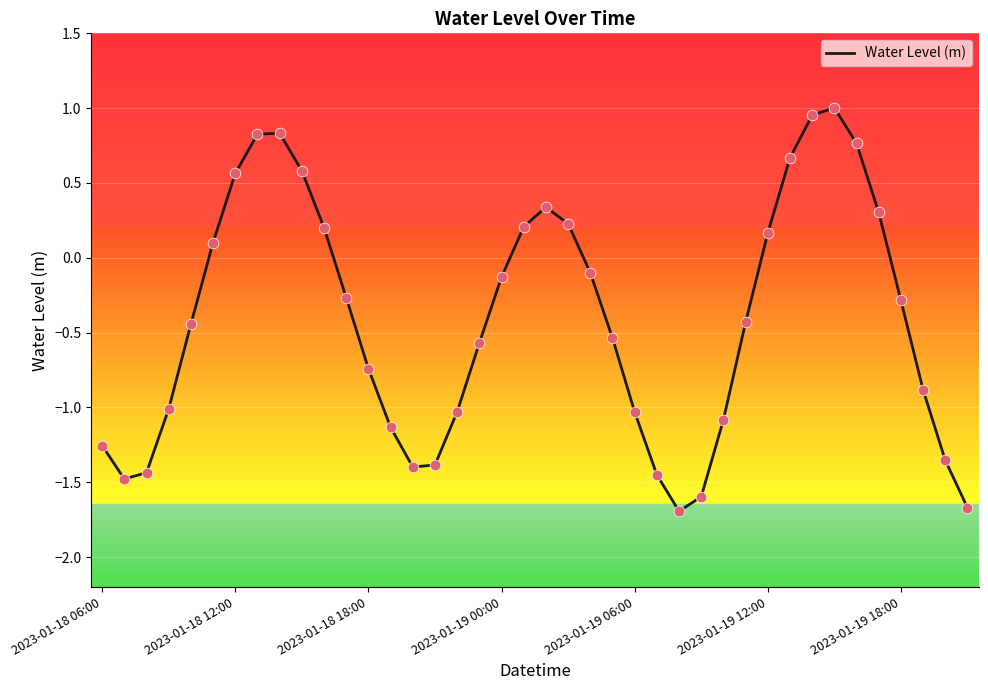

What is the smallest value displayed?

-1.7